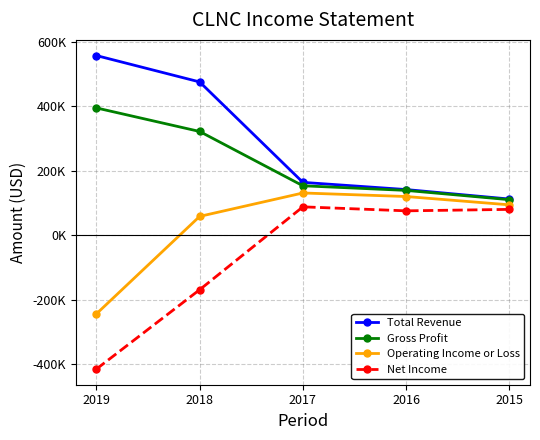

The value of Operating Income or Loss at 2015 is 57389. True or false?

False